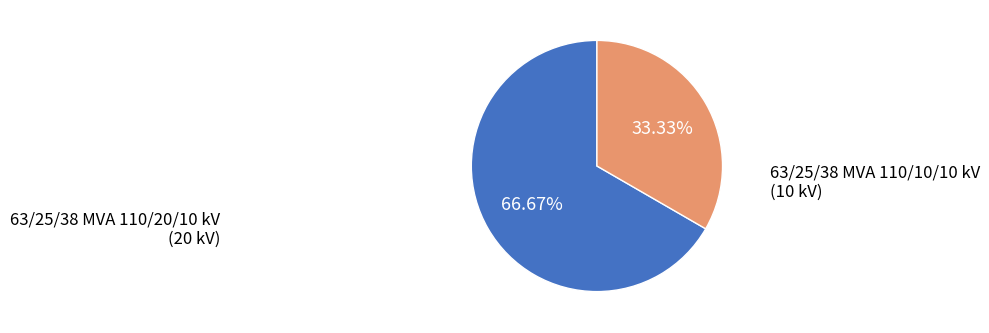

Is 63/25/38 MVA 110/10/10 kV the majority of the pie?

No